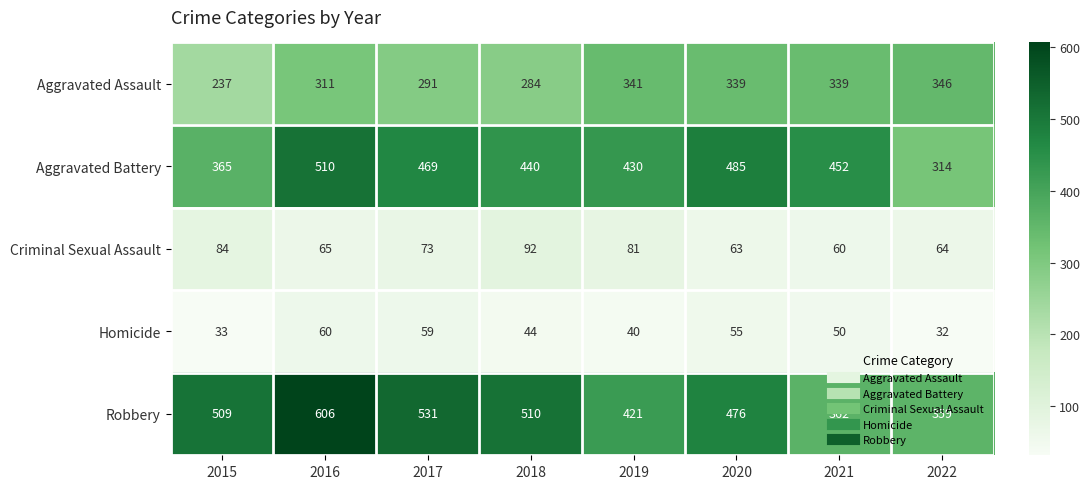

What is the difference between the maximum and minimum values in the Homicide series?

28